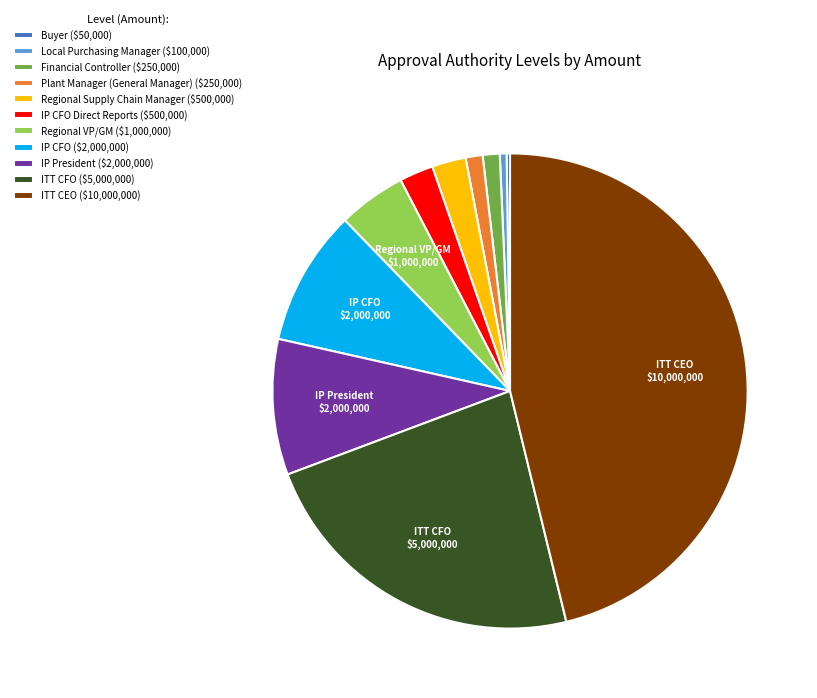

True or false: IP CFO ($2,000,000) accounts for 1% of the total.

False